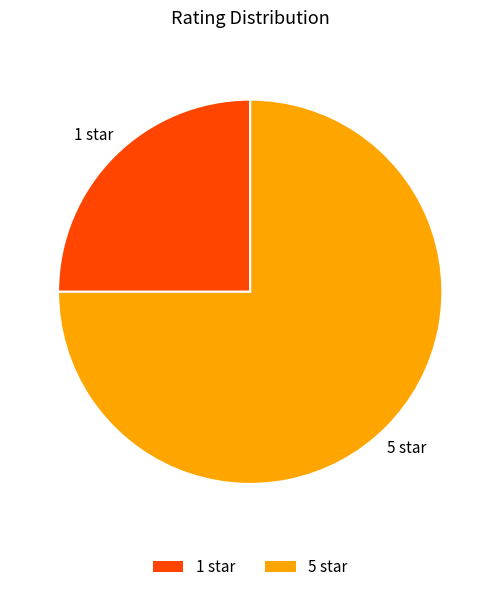

Count the number of slices in the pie.

2